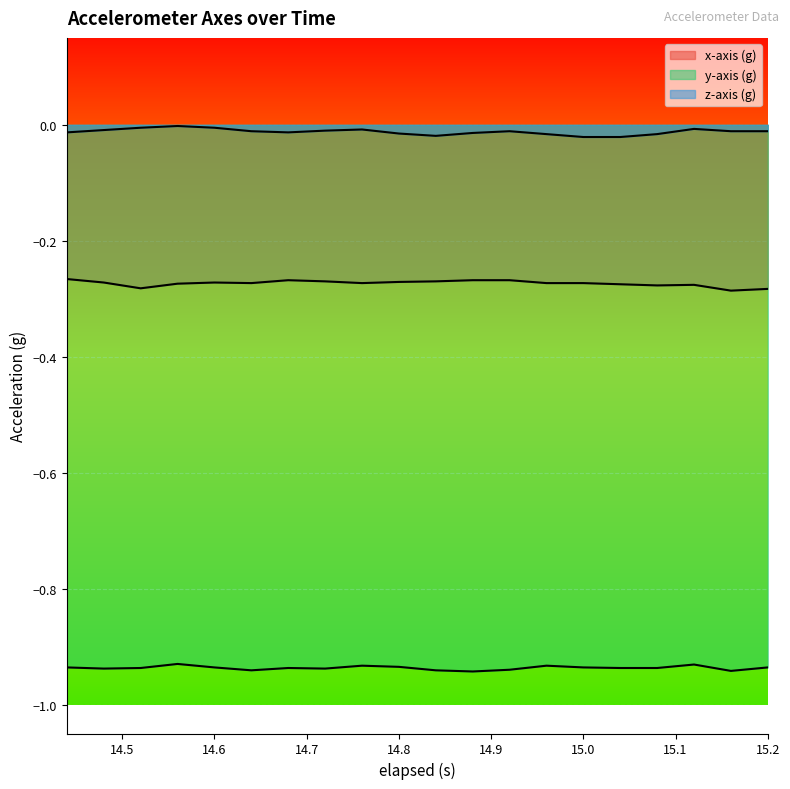

True or false: y-axis (g) and x-axis (g) intersect in this chart.

False